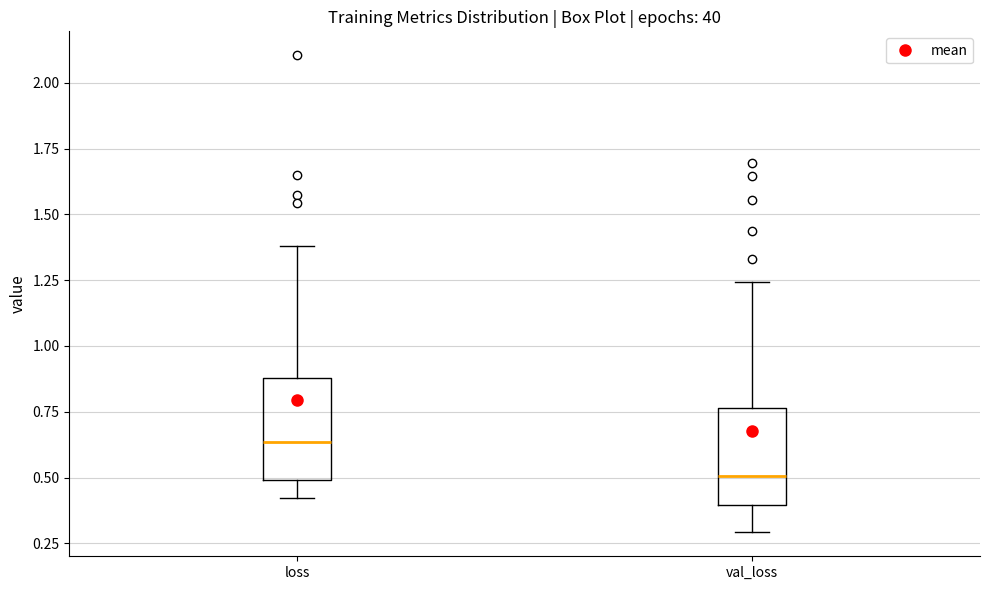

Reading left to right, read every box against the y-axis: the position of its median line, the range the box covers, and the ends of its whiskers. The values are not printed on the chart, so give them approximately, as read against the axis.

loss: median 0.65, box 0.50 to 0.90, whiskers 0.40 to 1.40
val_loss: median 0.50, box 0.40 to 0.75, whiskers 0.30 to 1.25